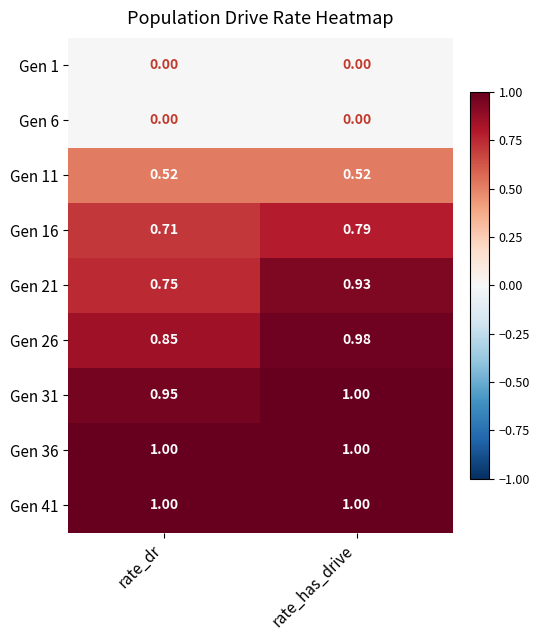

How many distinct data groups are displayed?

9